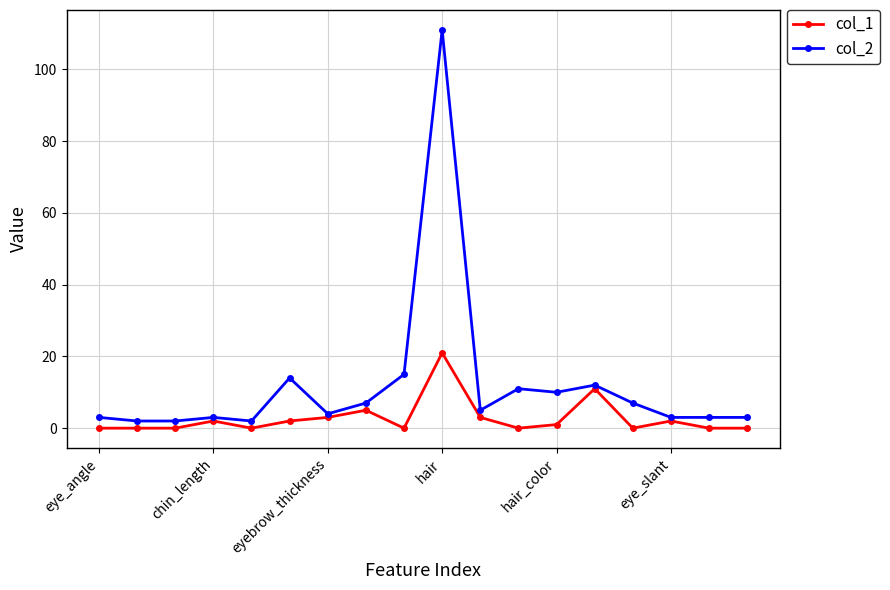

What is the maximum value shown in the chart?

111